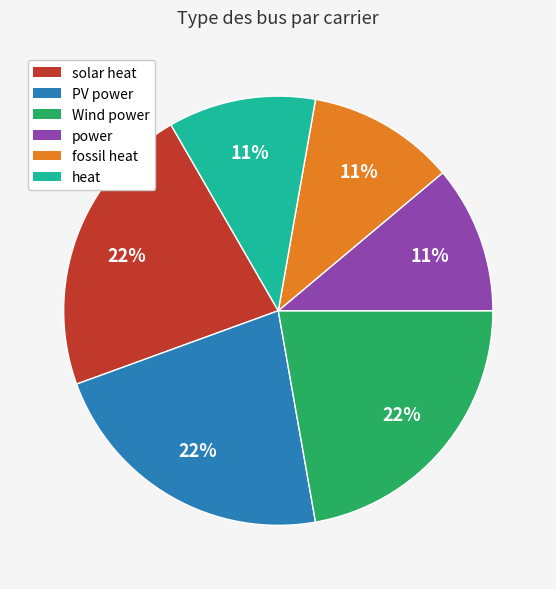

Count the number of slices in the pie.

6